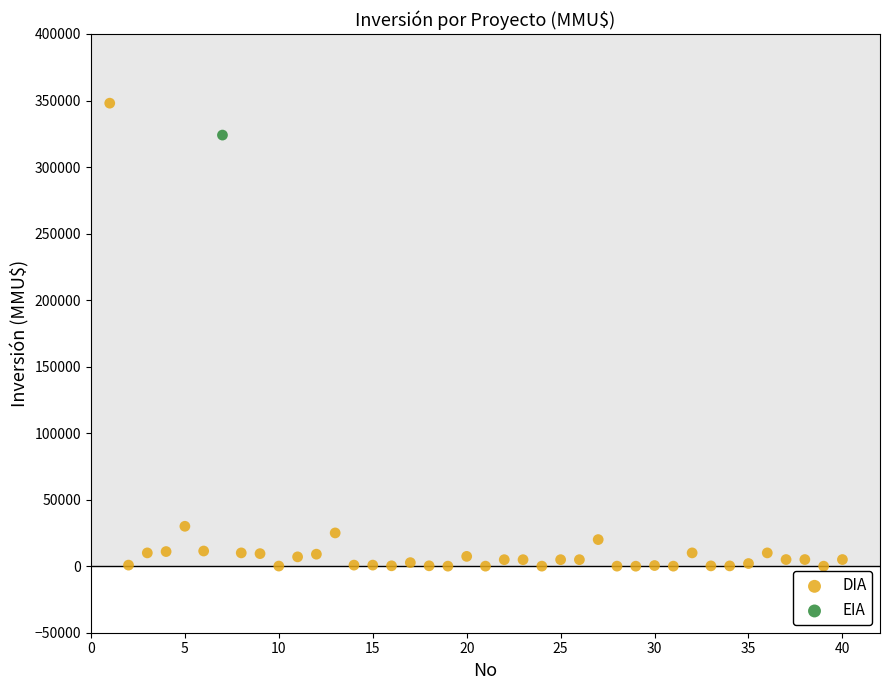

What are all the series names shown in the legend?

DIA, EIA